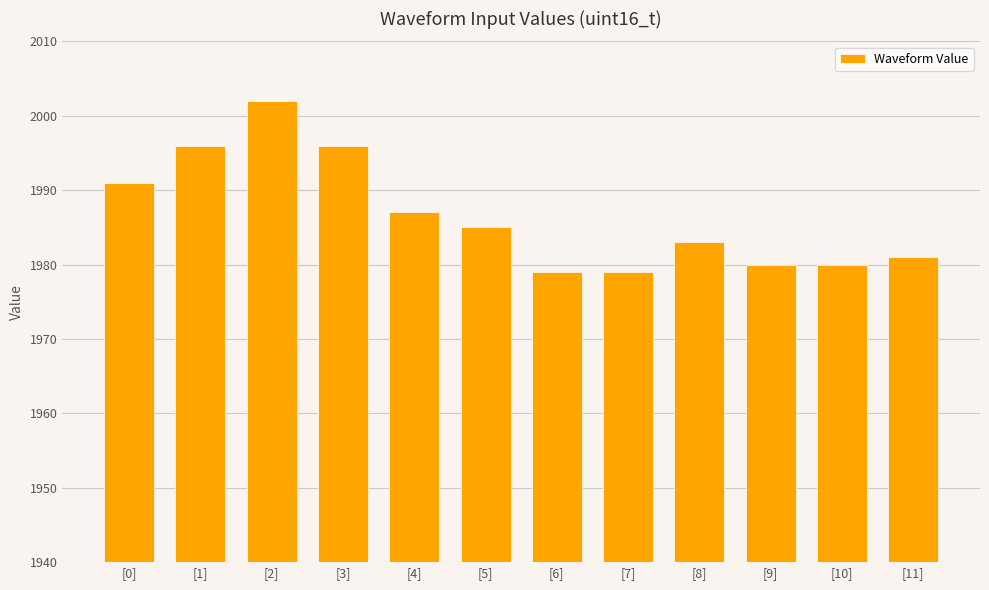

How many data points does each series have?

12